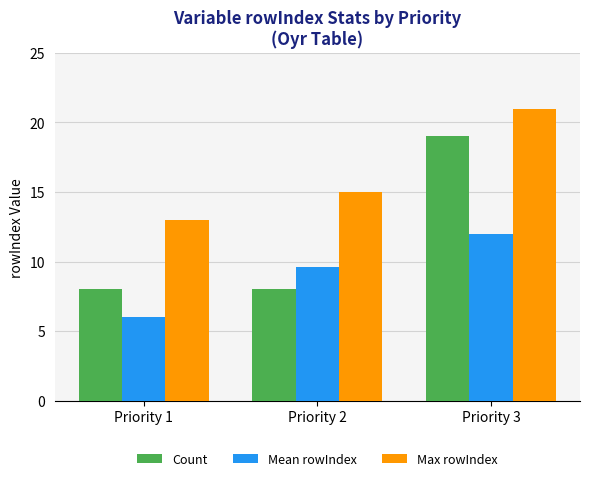

At which label does Mean rowIndex first exceed 9?

Priority 2